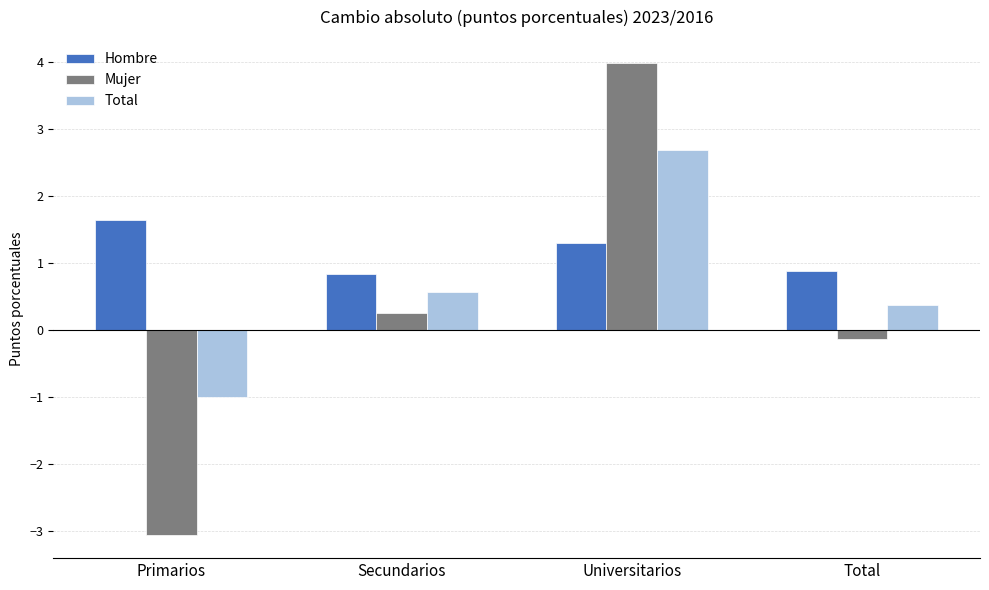

Which series has the largest total across all categories?

Hombre